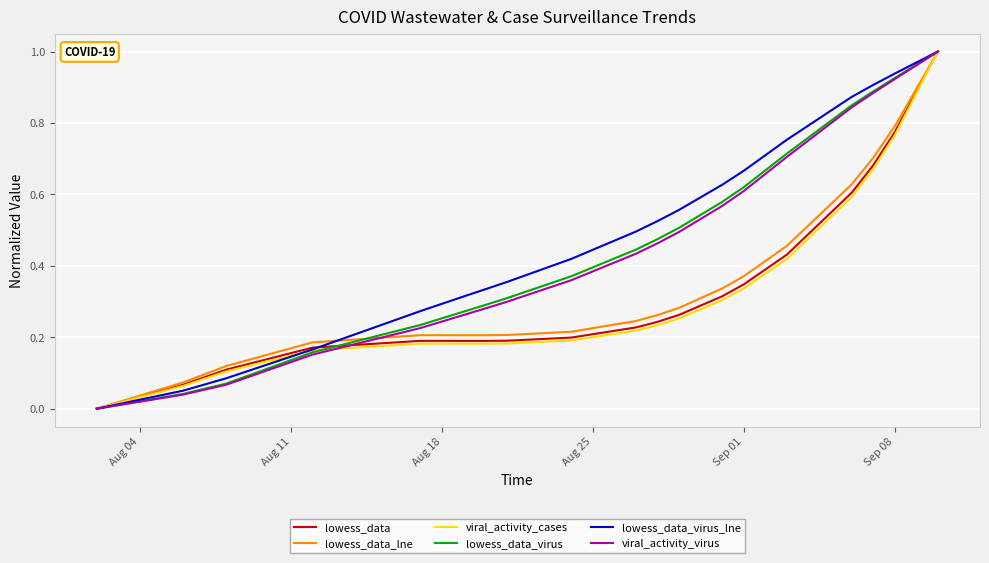

What is the maximum value shown in the chart?

1.0